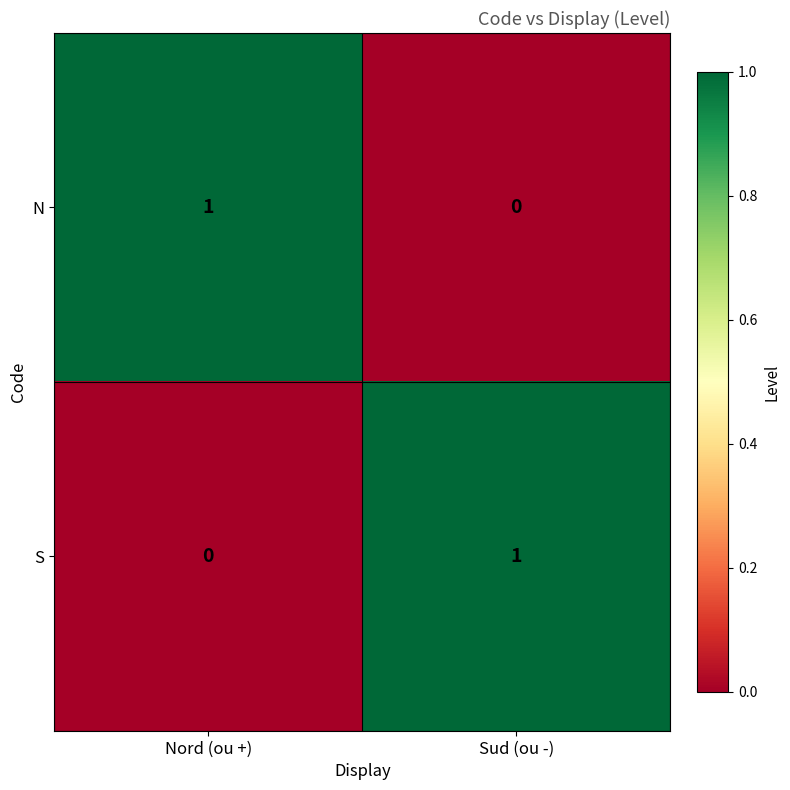

Which category has the lowest value in the N series?

Sud (ou -)